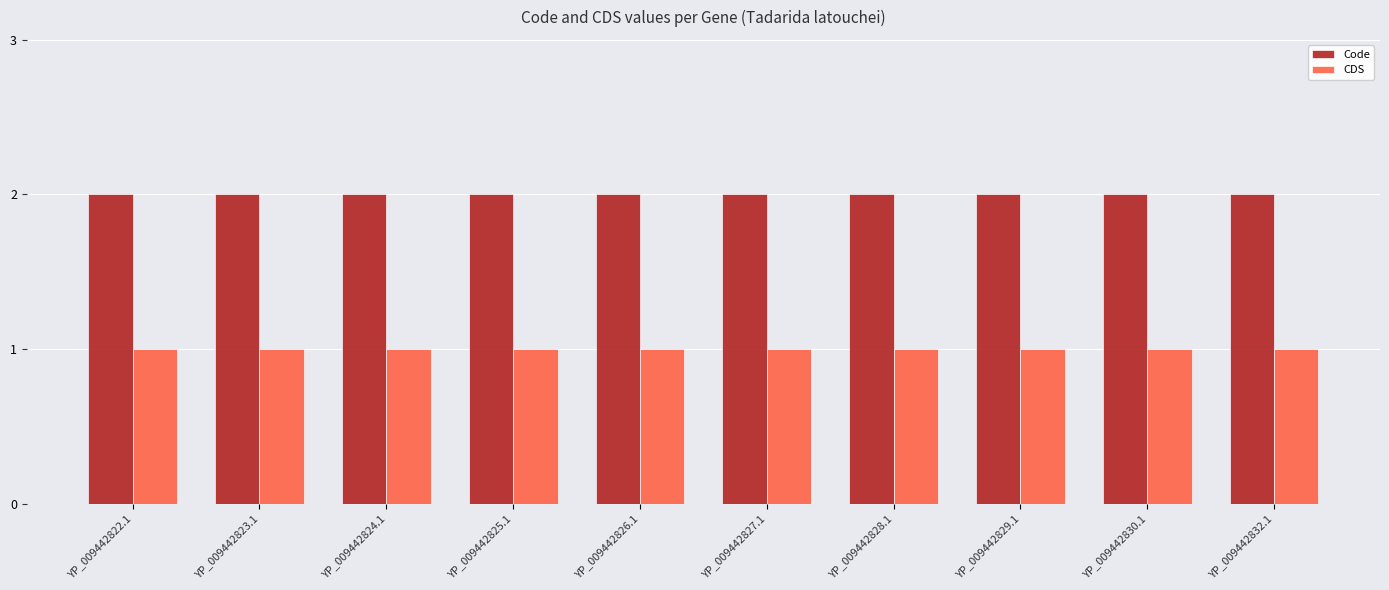

What is the difference between the highest and lowest values at YP_009442826.1?

1